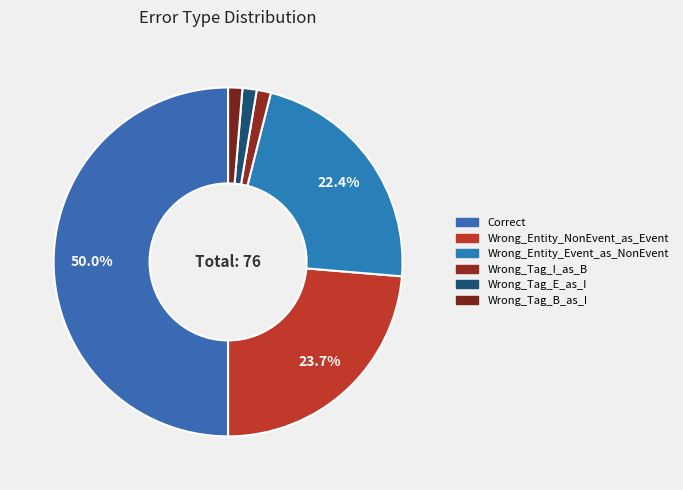

Count the number of slices in the pie.

6